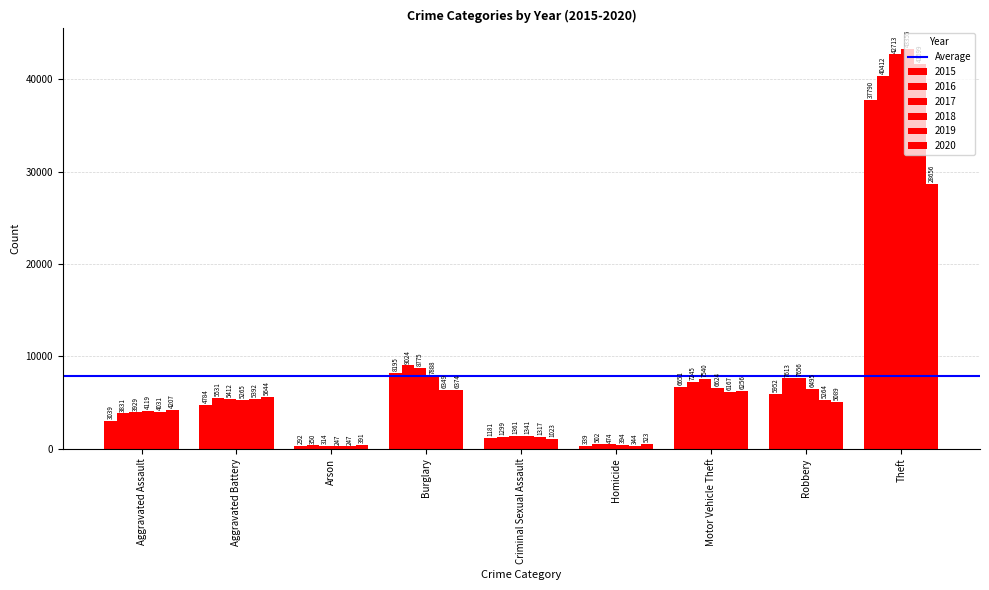

What is the difference between the highest and lowest values at Motor Vehicle Theft?

1373